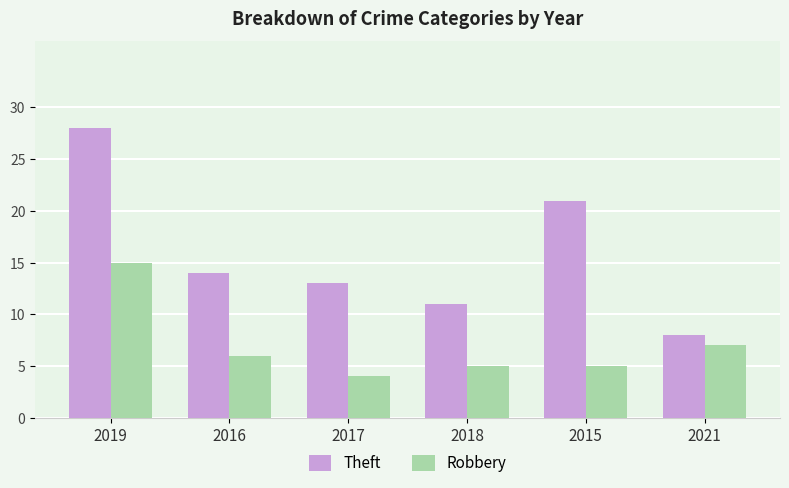

List the labels in order of Theft value, largest first.

2019, 2015, 2016, 2017, 2018, 2021